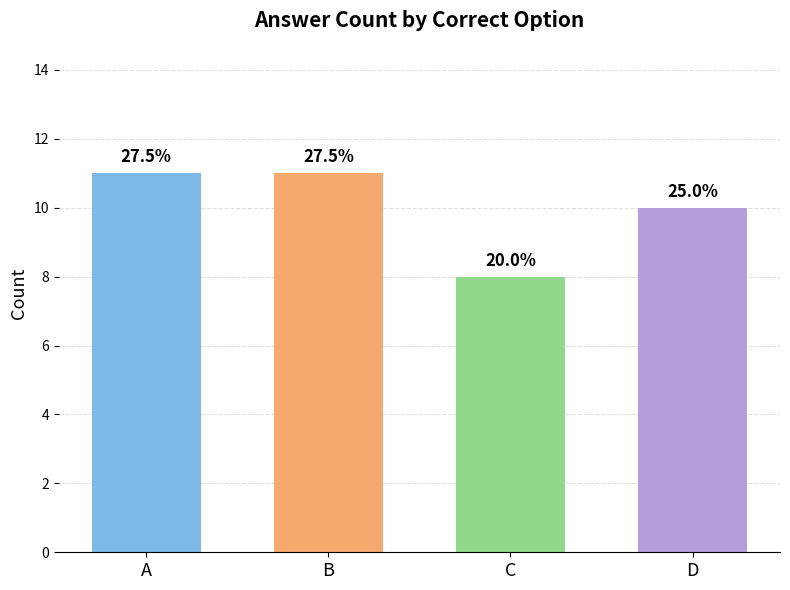

What is the value of the 3rd bar from the left?

8